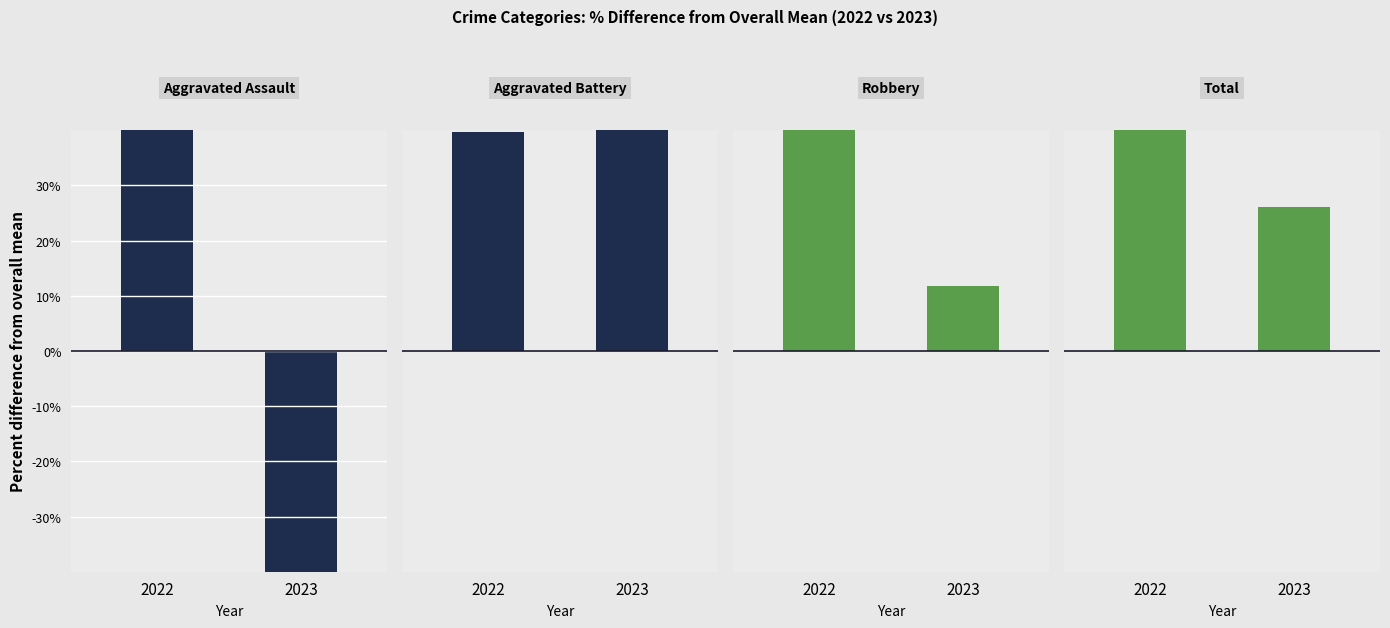

Reading left to right, transcribe all the data shown in this chart.

Aggravated Assault: 90.9	-72.7
Aggravated Battery: 39.7	117.2
Robbery: 70.6	11.8
Total: 69.2	26.0